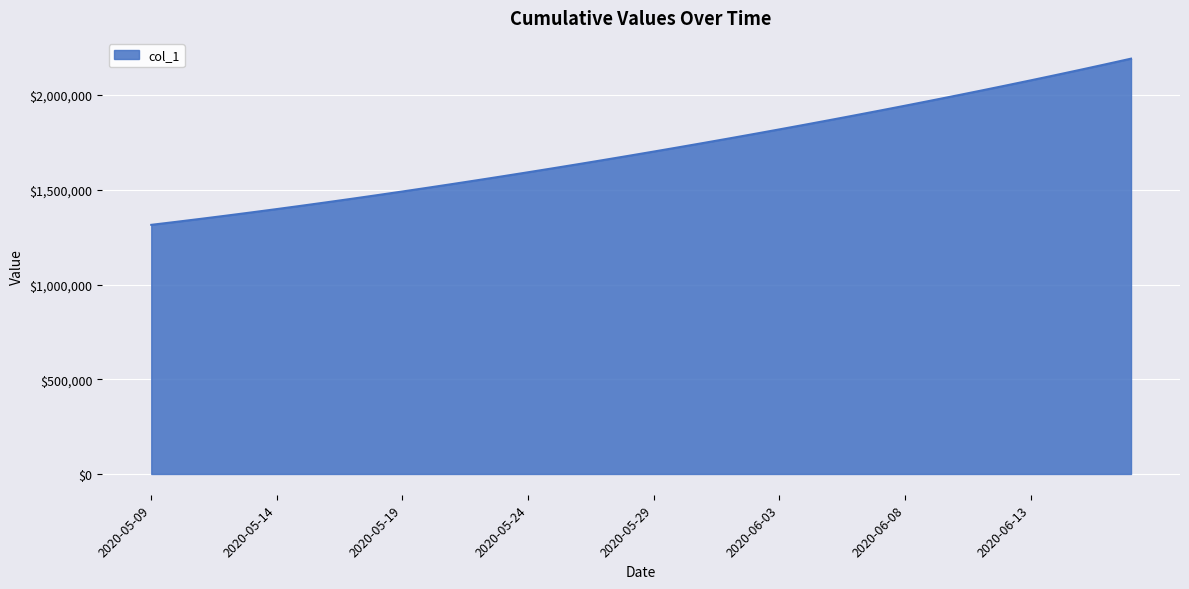

What is the minimum value shown in the chart?

1315099.0